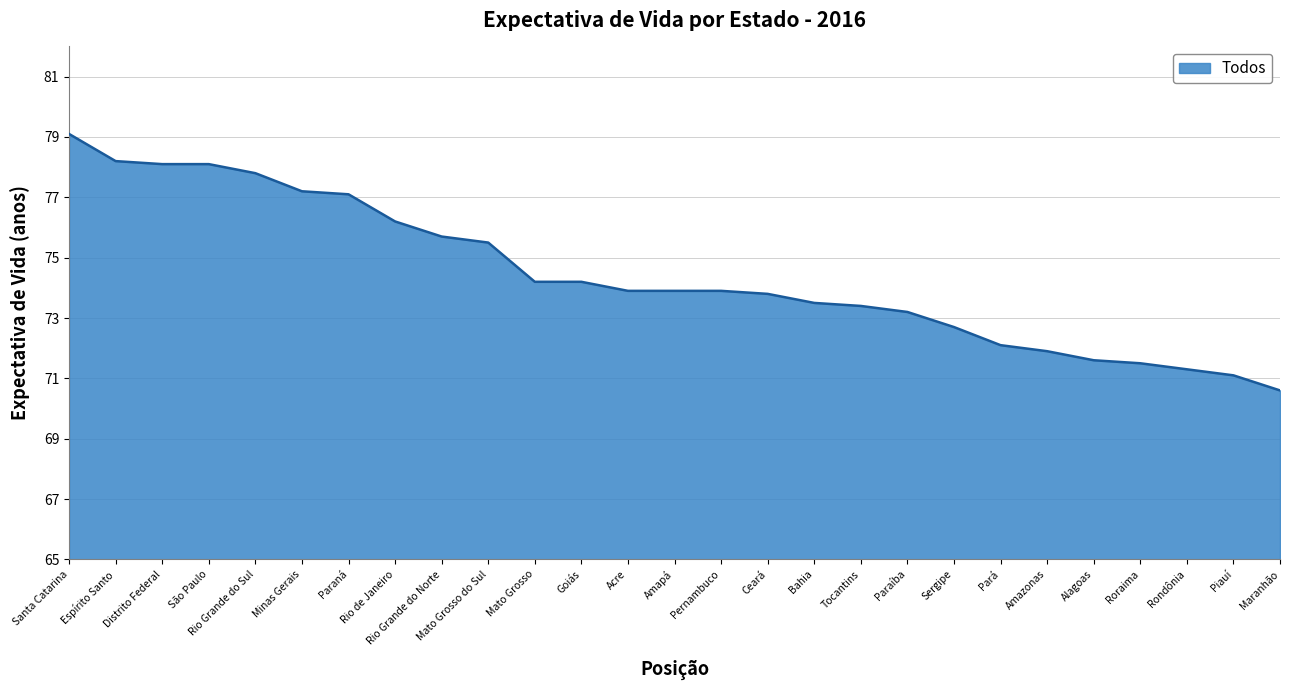

What position from the left is Amapá?

14